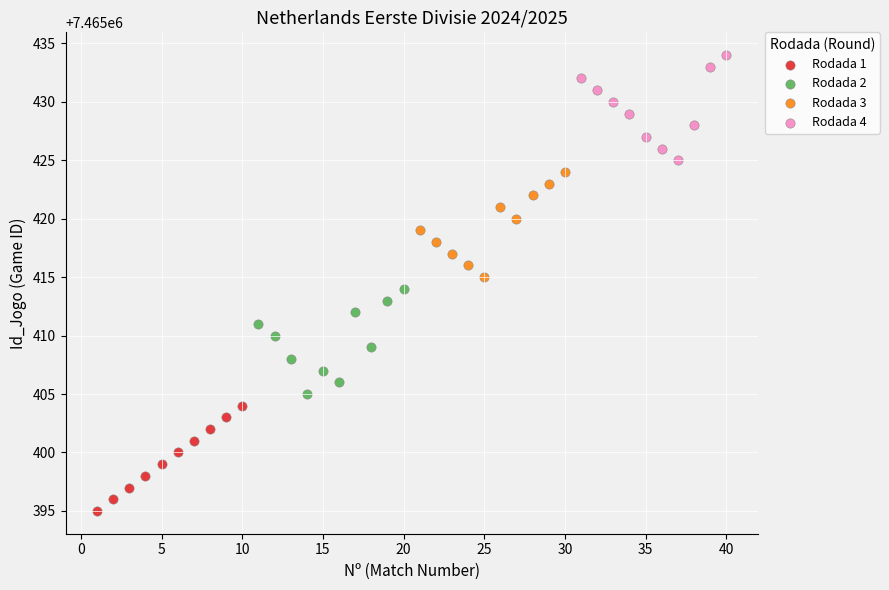

Which series contains the lowest Y value?

Rodada 1